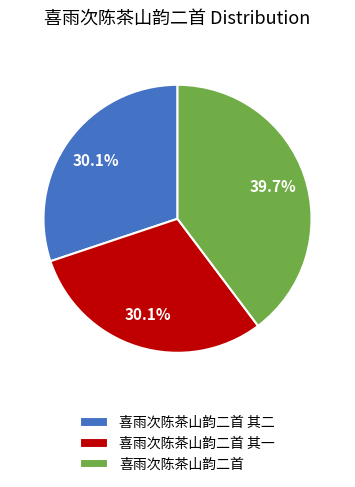

What is the ratio of the value at 喜雨次陈茶山韵二首 to the value at 喜雨次陈茶山韵二首 其一?

1.3